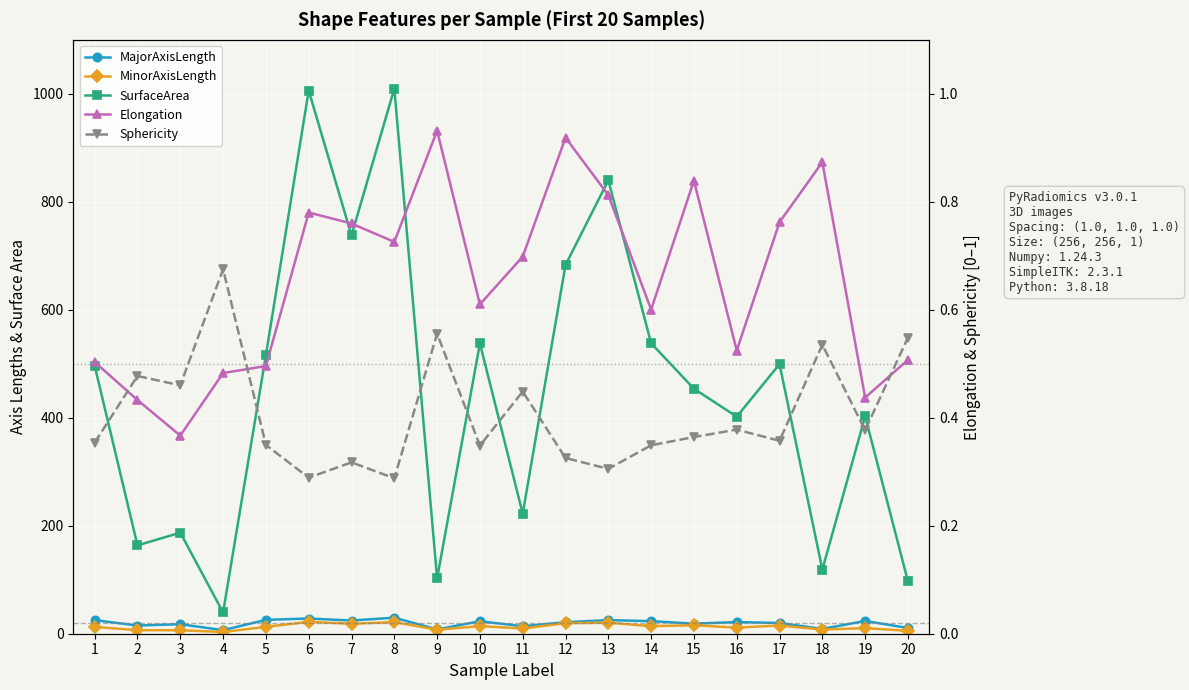

True or false: SurfaceArea and Sphericity intersect in this chart.

False